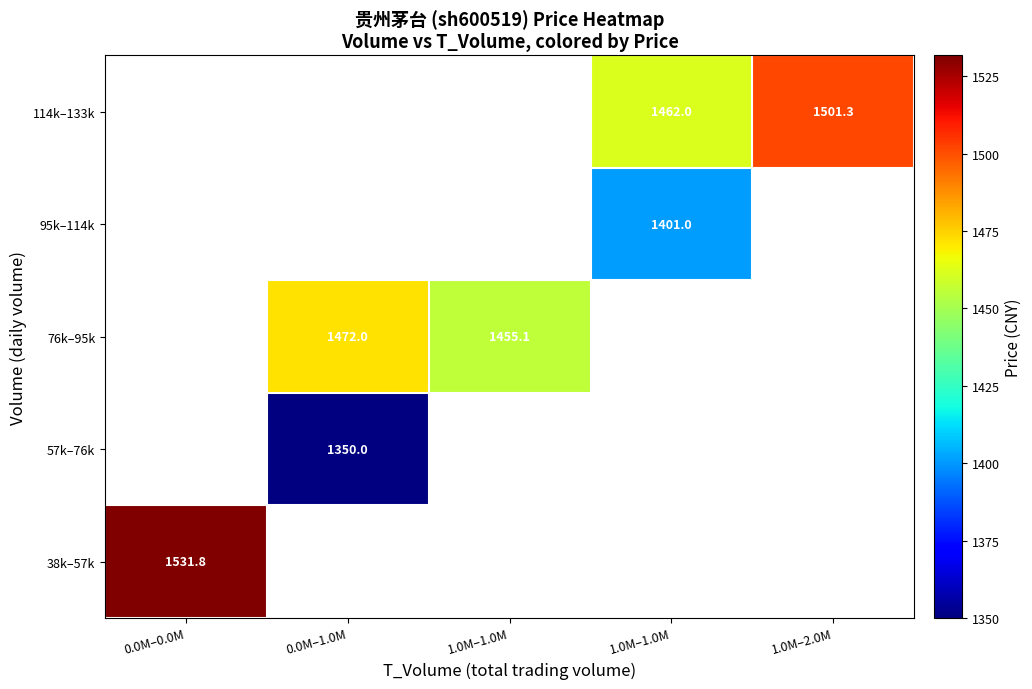

Where is 38k–57k nearest to the value 1531?

0.0M–0.0M